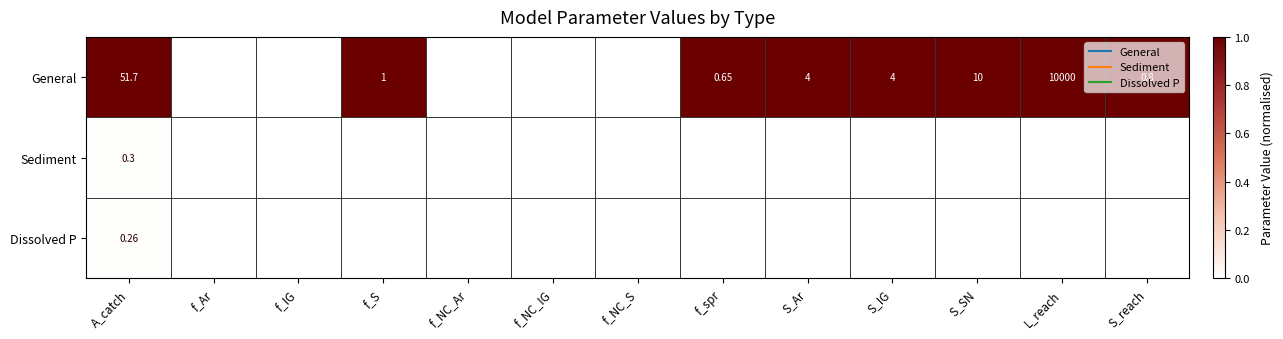

How many distinct data groups are displayed?

3